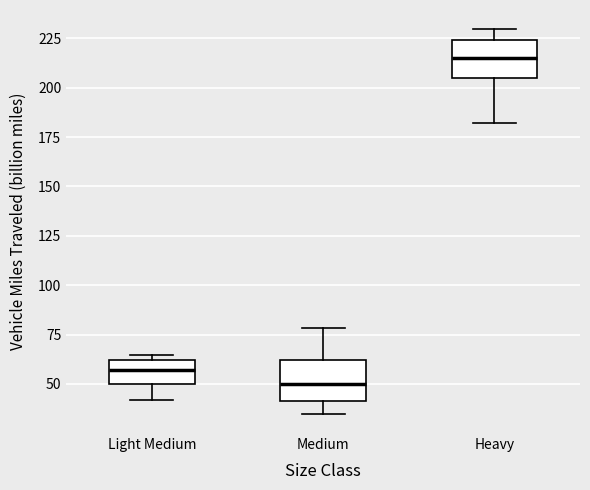

Which box has the lowest median line?

Medium